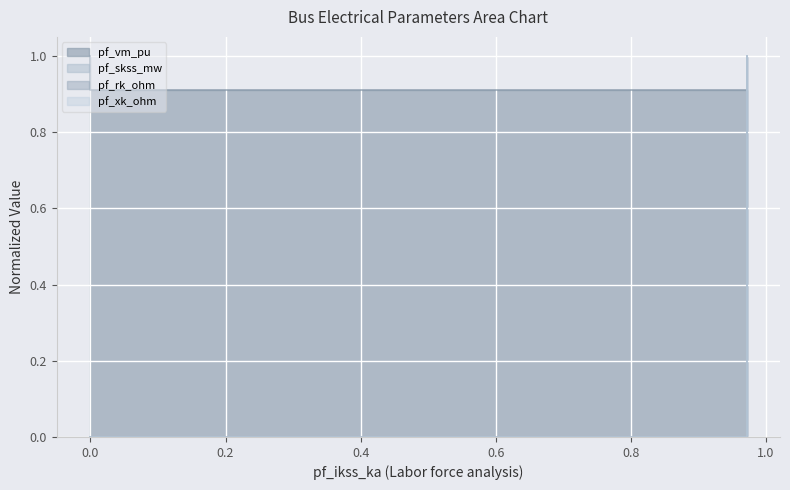

True or false: pf_skss_mw has more than 0 interior local peaks.

False